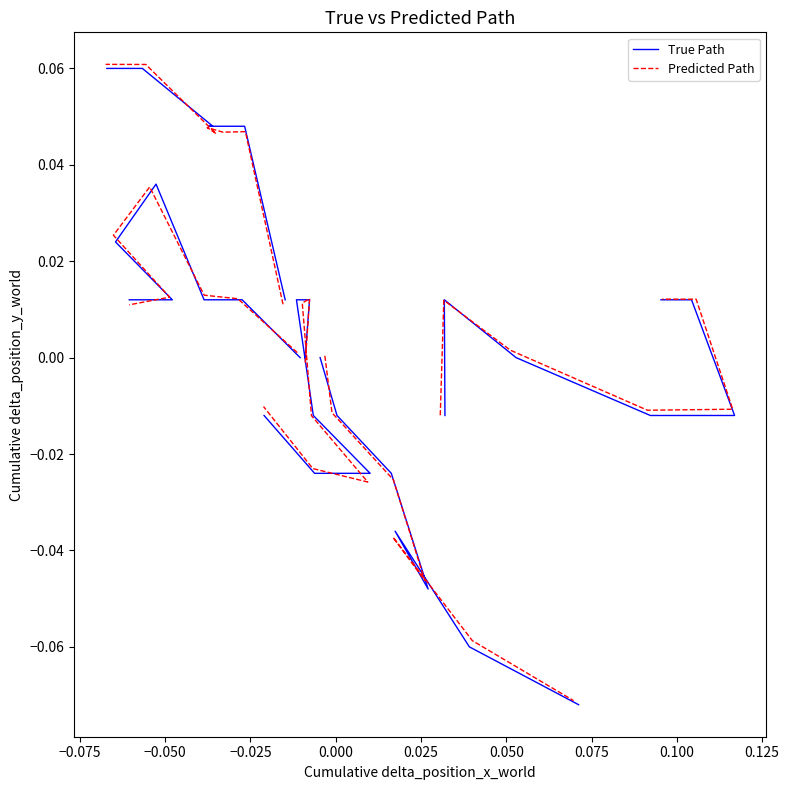

After their last crossing, which series has the higher values: True Path or Predicted Path?

Predicted Path